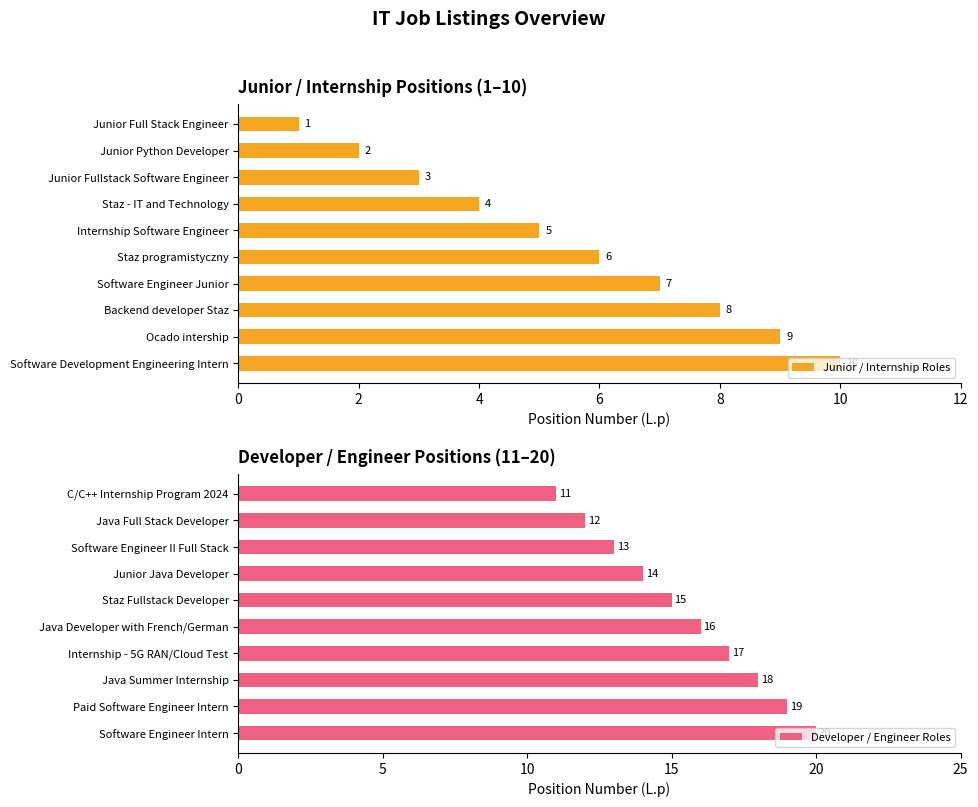

Reading left to right, transcribe all the data shown in this chart.

Junior / Internship Roles: 1	2	3	4	5	6	7	8	9	10
Developer / Engineer Roles: 11	12	13	14	15	16	17	18	19	20